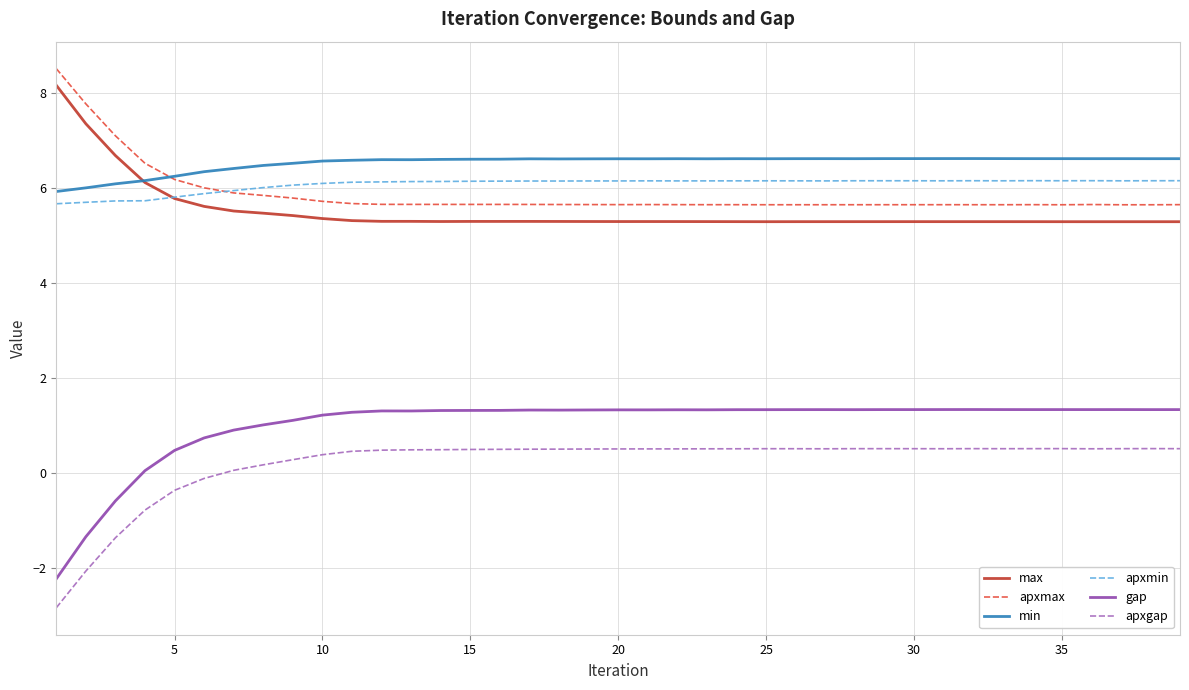

Which series has the widest spread of values?

gap